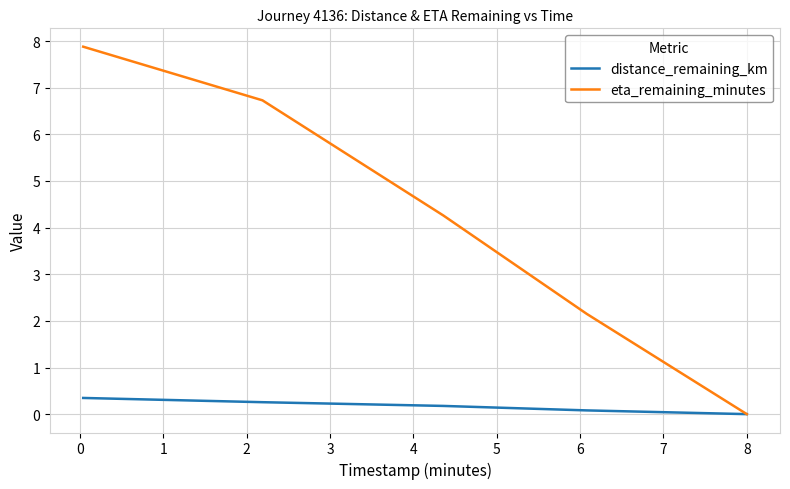

Rank the series by their maximum value, from highest to lowest.

eta_remaining_minutes, distance_remaining_km